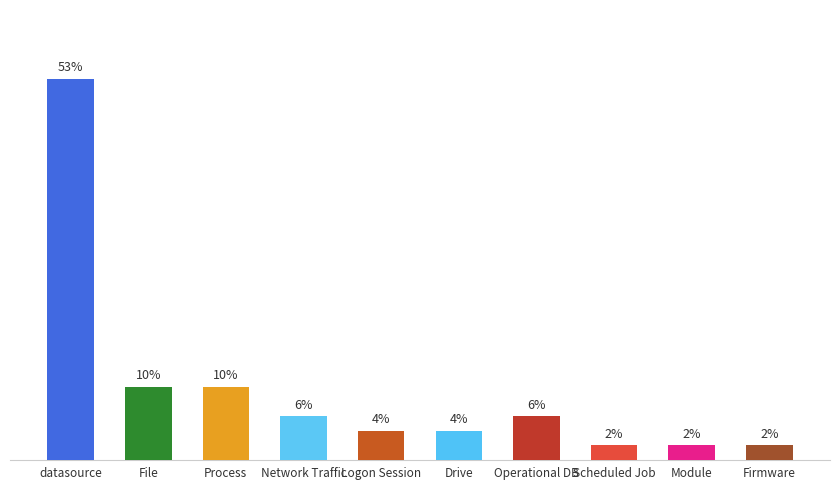

At which category does the chart reach its peak across all series?

datasource